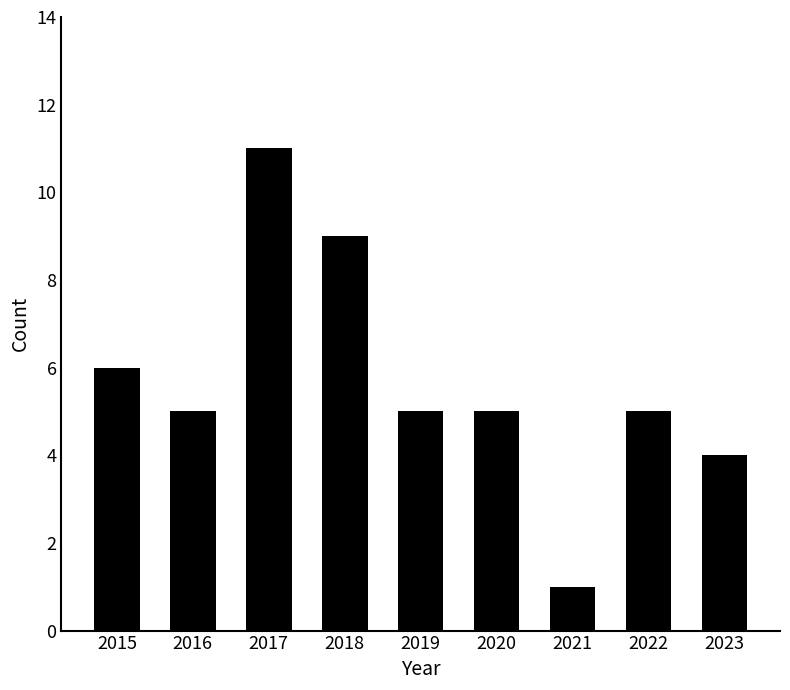

How many bars are there in total?

9